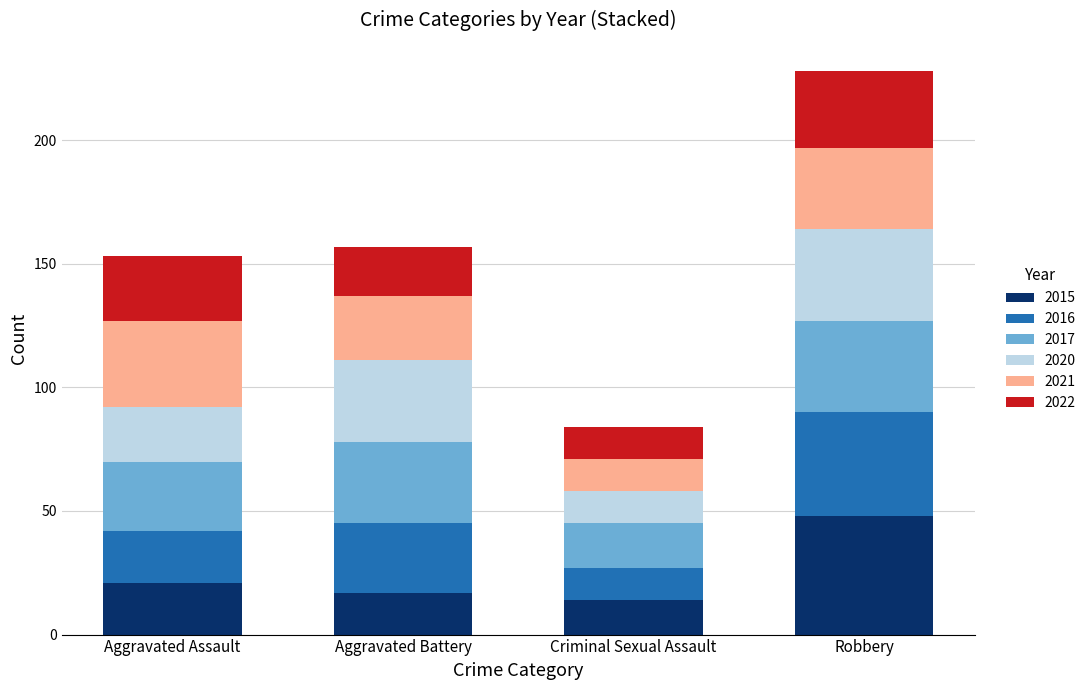

Reading left to right, what are the values for 2015?

Aggravated Assault=21	Aggravated Battery=17	Criminal Sexual Assault=14	Robbery=48